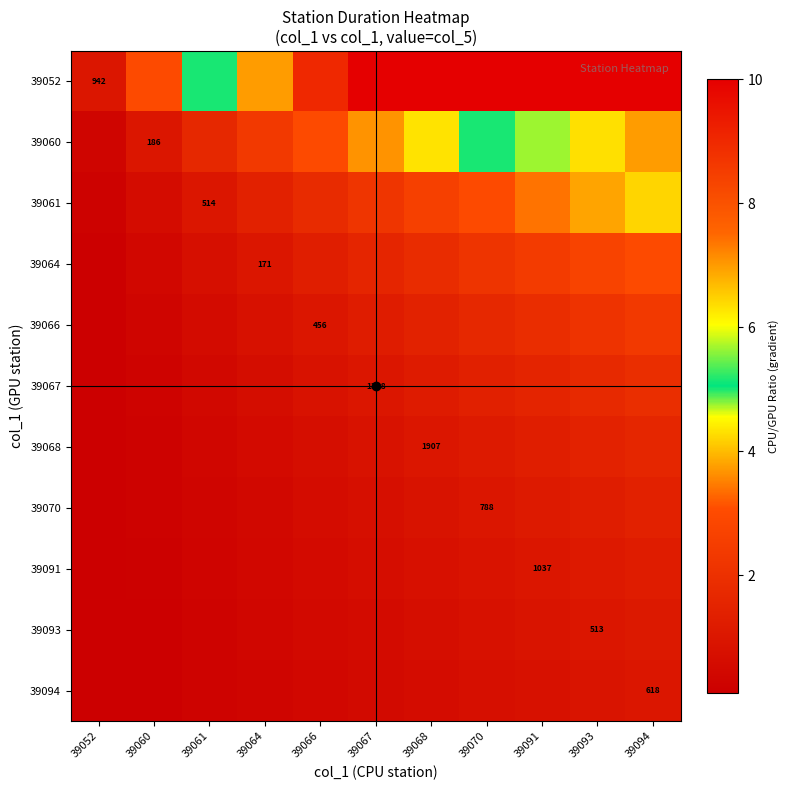

Between 39094 and 39091, which is larger?

39094